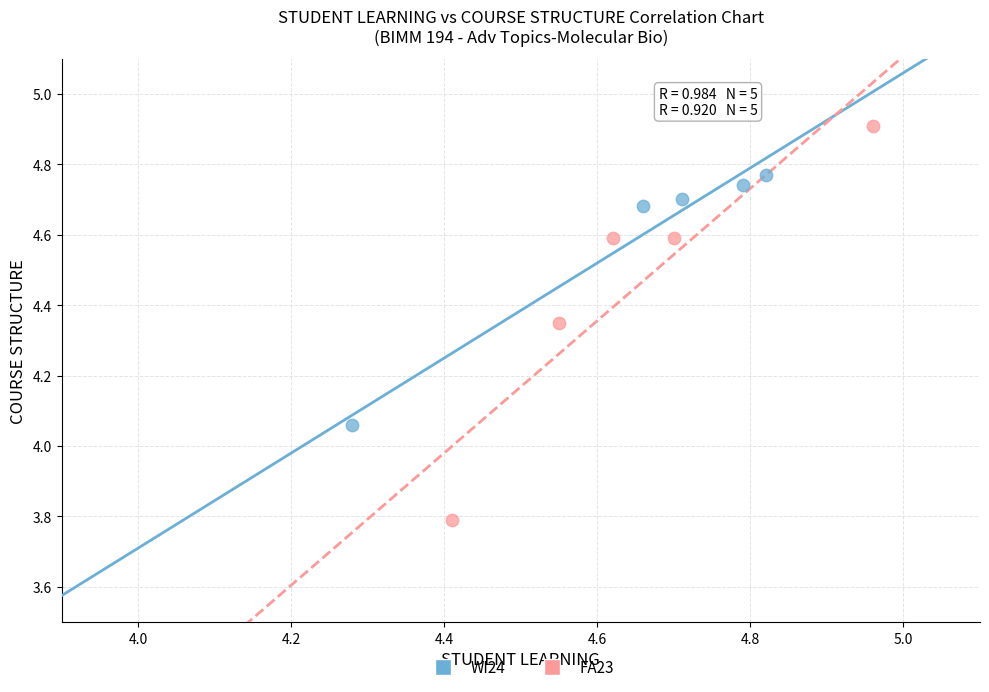

Which series contains the lowest Y value?

FA23